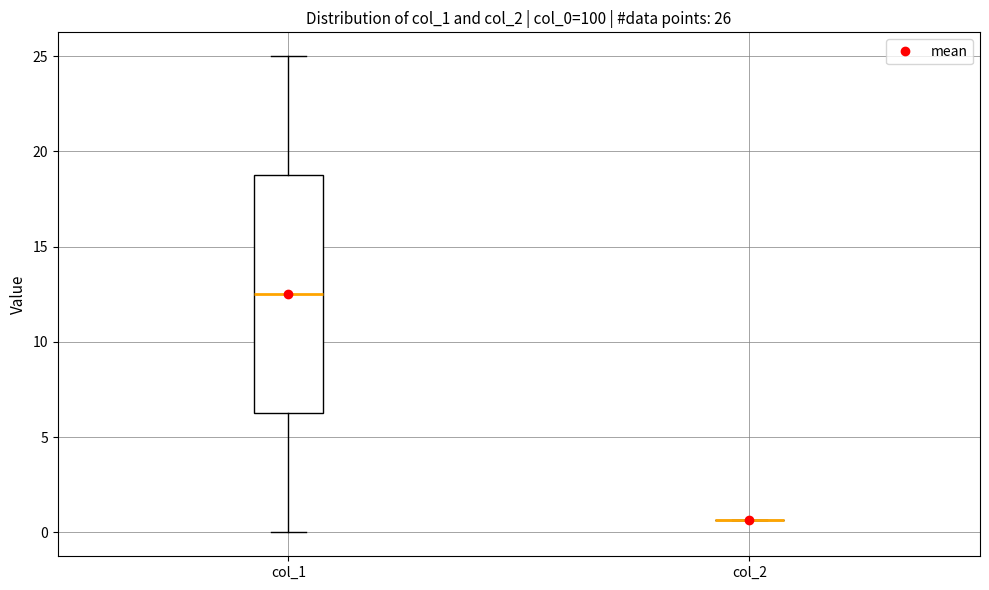

Comparing the boxes themselves (not the whiskers), which one is the tallest?

col_1